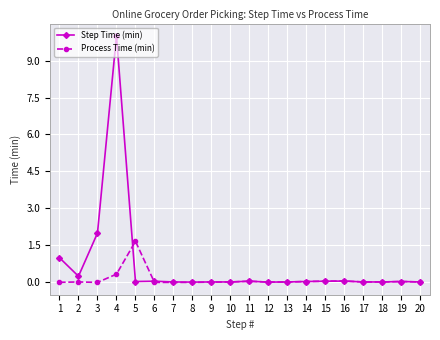

How many data points does each series have?

20